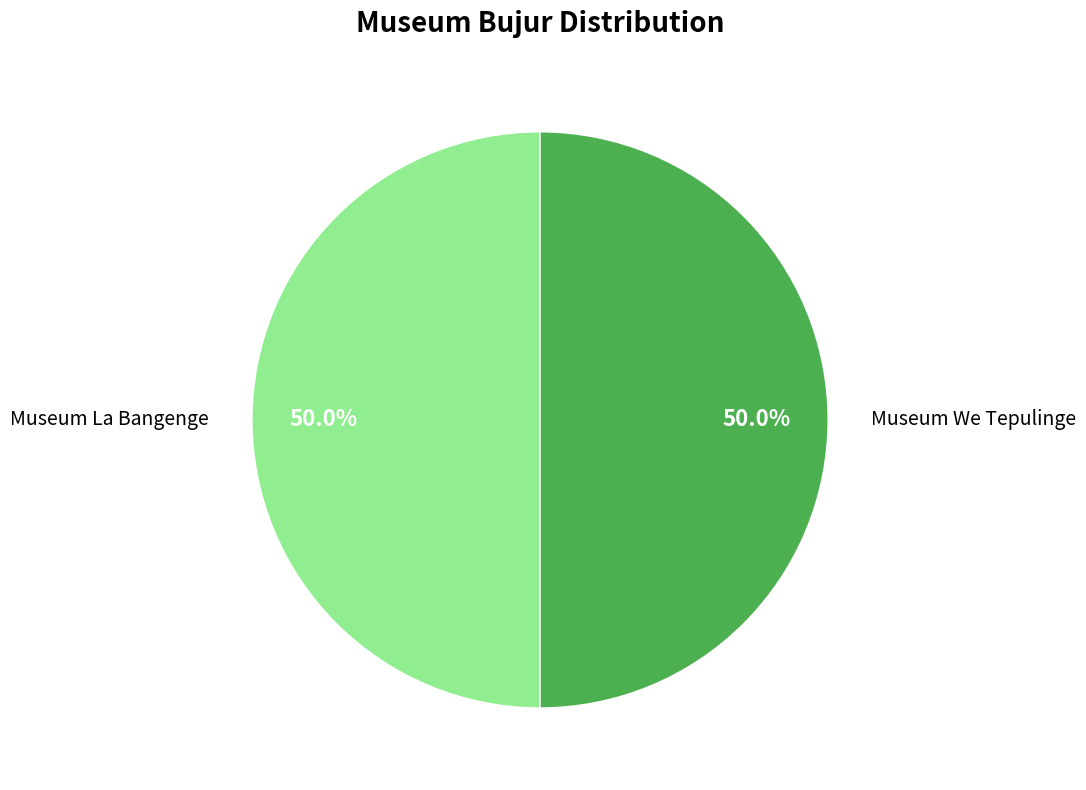

To the nearest percent, what portion does Museum La Bangenge represent?

50%